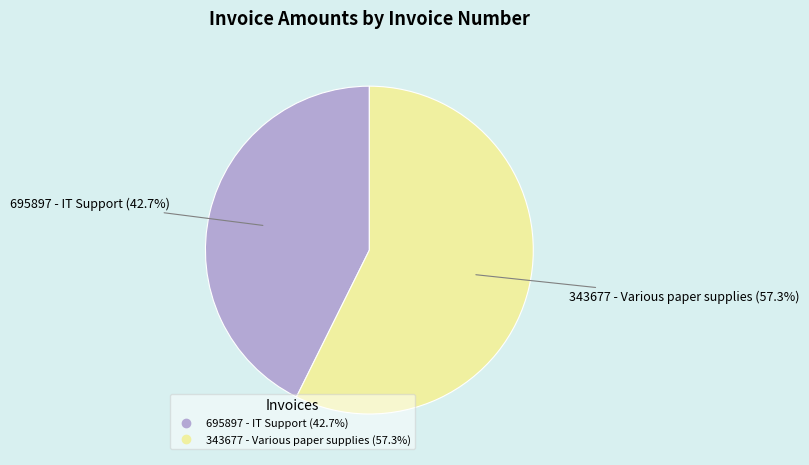

How many segments does this pie chart have?

2